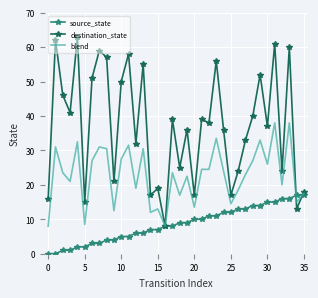

List the series in order of their peak value, highest first.

destination_state, blend, source_state